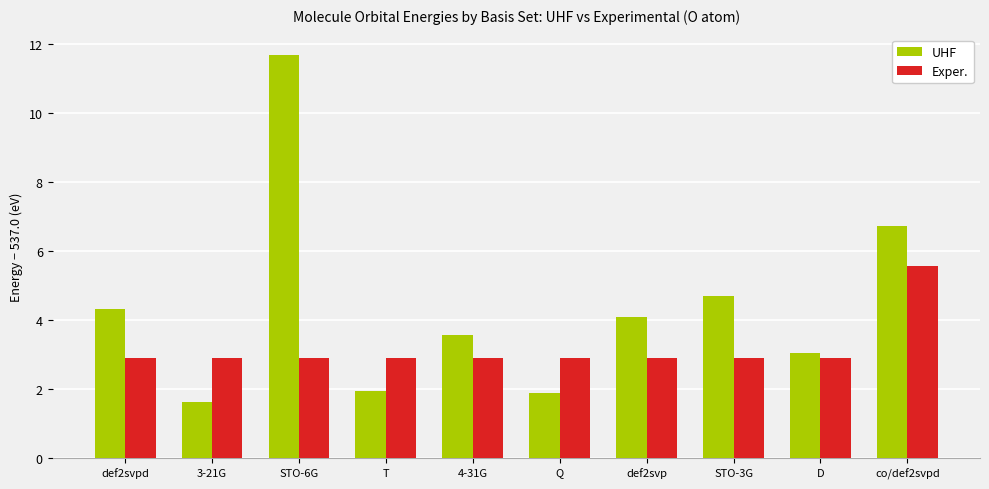

What is the difference between the maximum and minimum values in the UHF series?

10.1